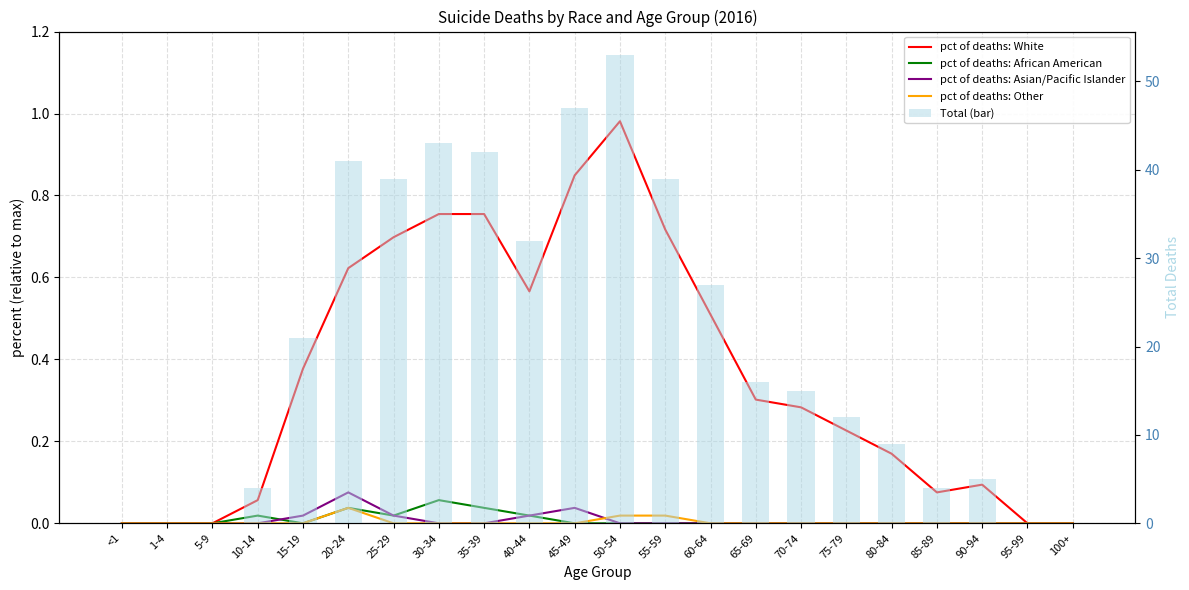

Is it true that pct of deaths: Asian/Pacific Islander equals 0.0 at 60-64?

False